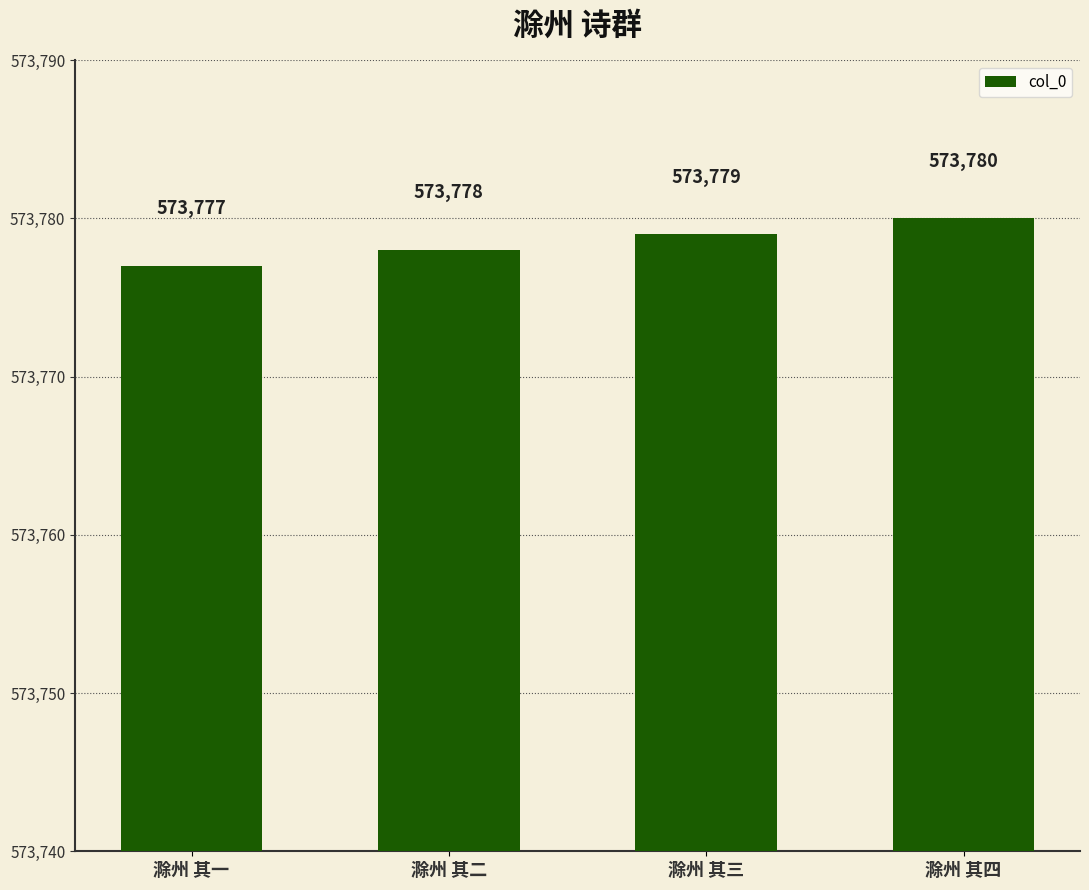

Reading right to left, extract all data points from this chart.

573780	573779	573778	573777